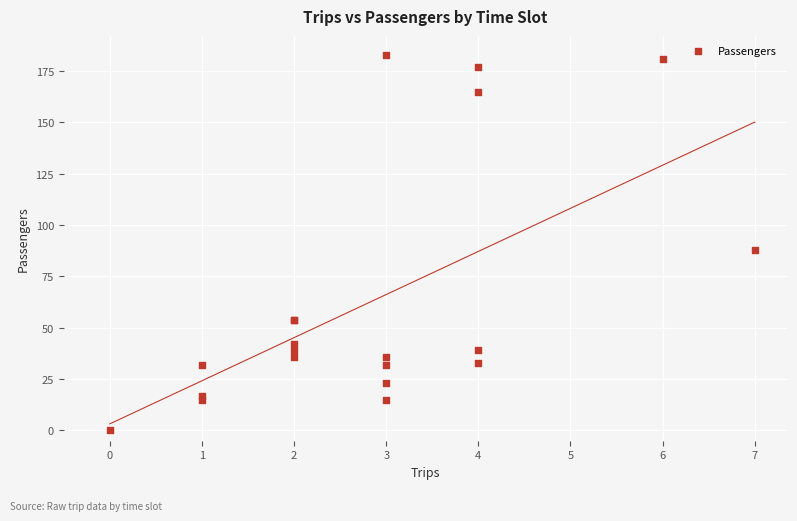

What Y value in the scatter plot is closest to 91?

88